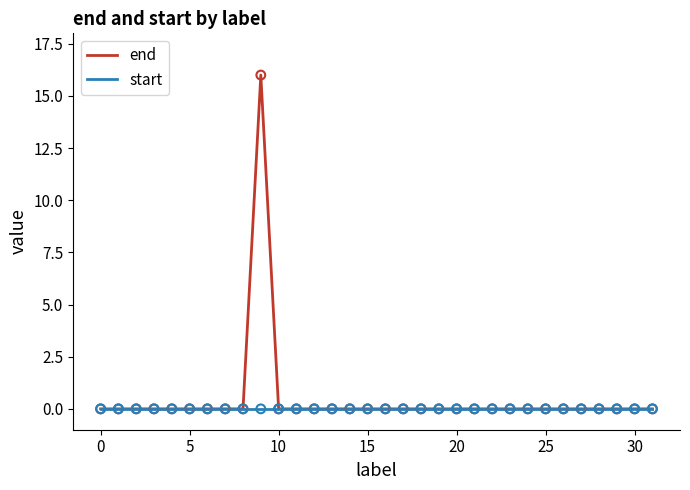

Which series has the largest total across all categories?

end